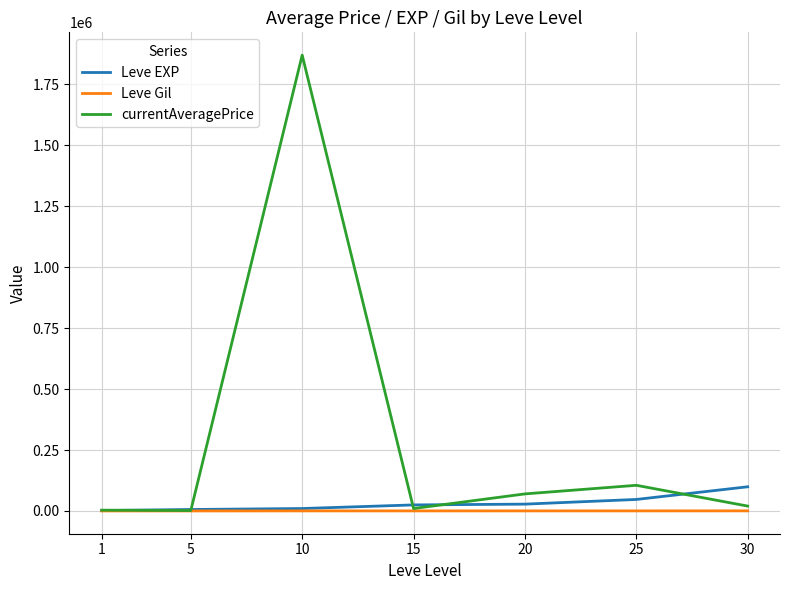

True or false: Leve Gil has more than 0 points higher than both neighbors.

True